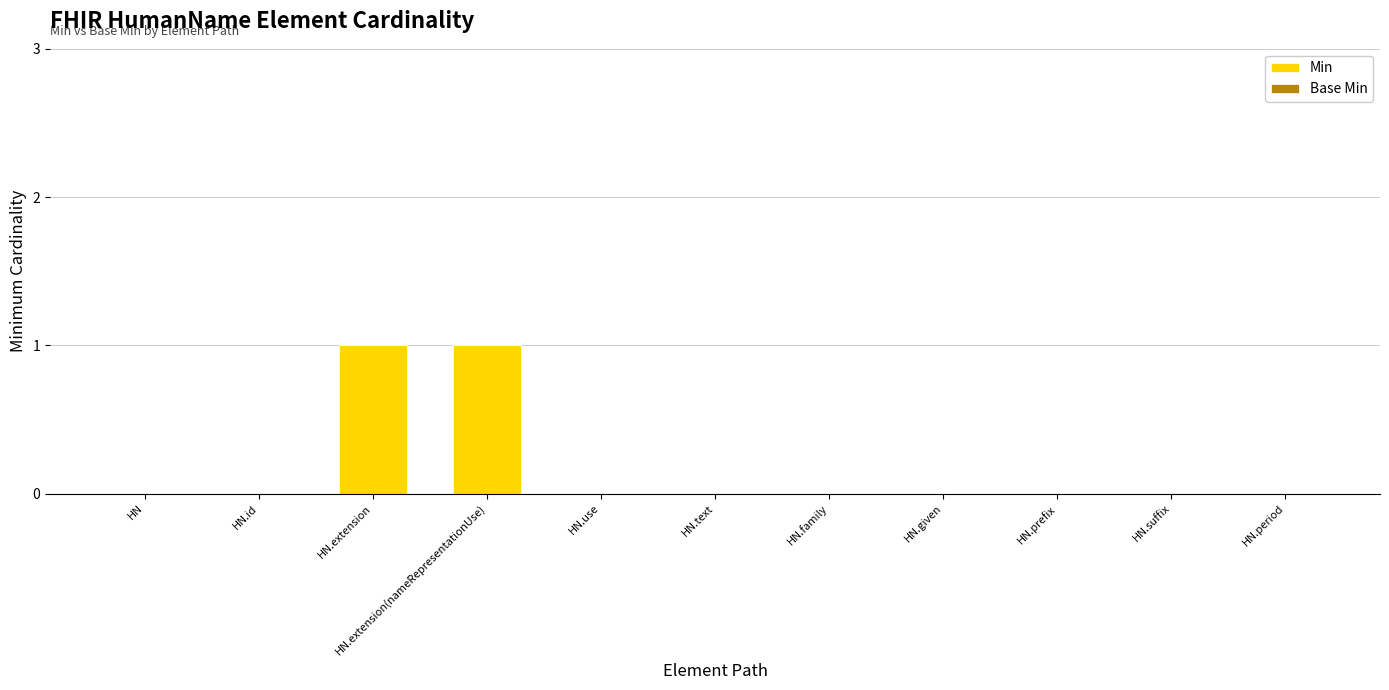

The value at HN.text is -1. True or false?

False